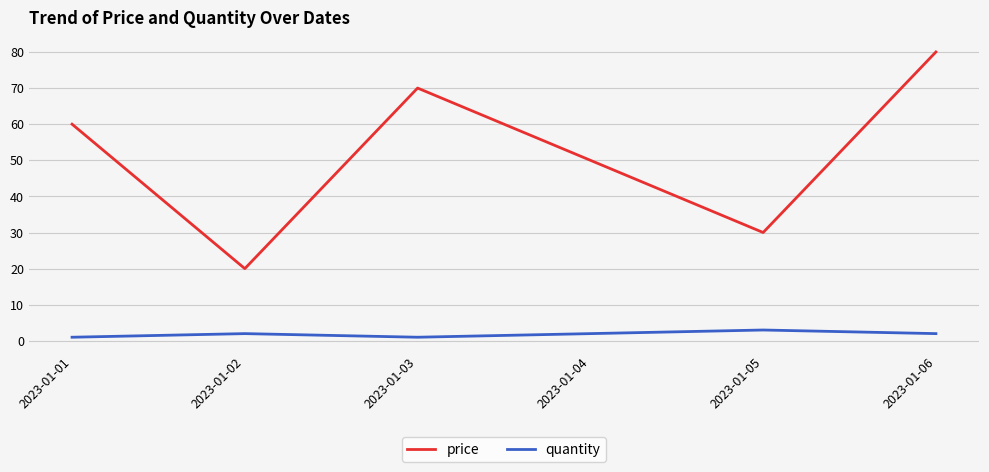

What is the average value of the quantity series?

2